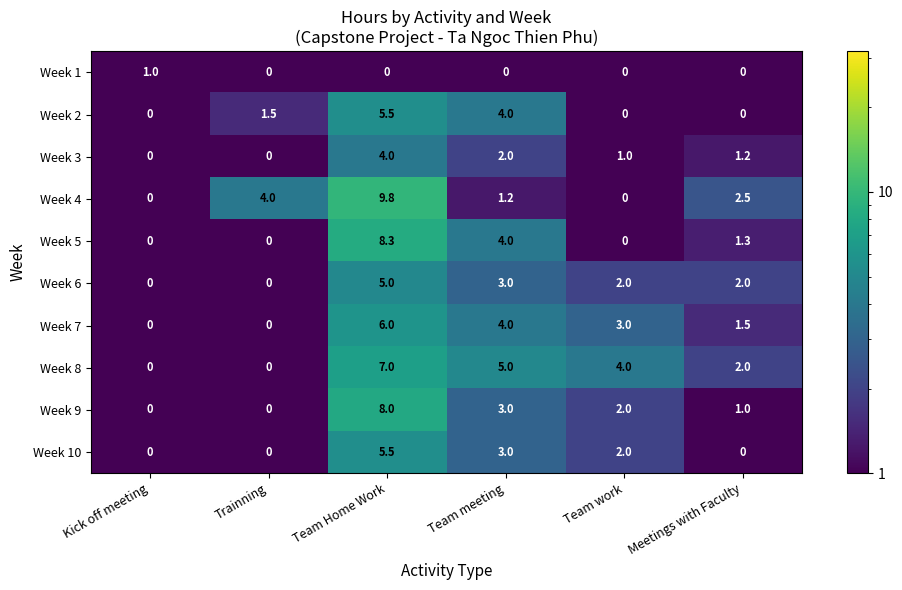

How many series are shown in this chart?

10